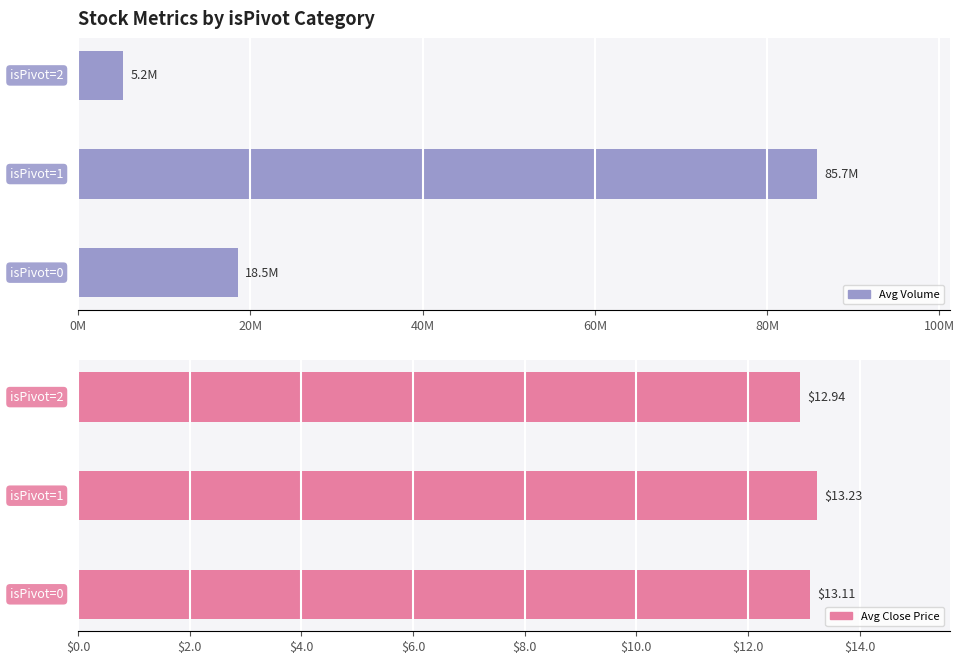

At how many categories does at least one series exceed 23541274?

1